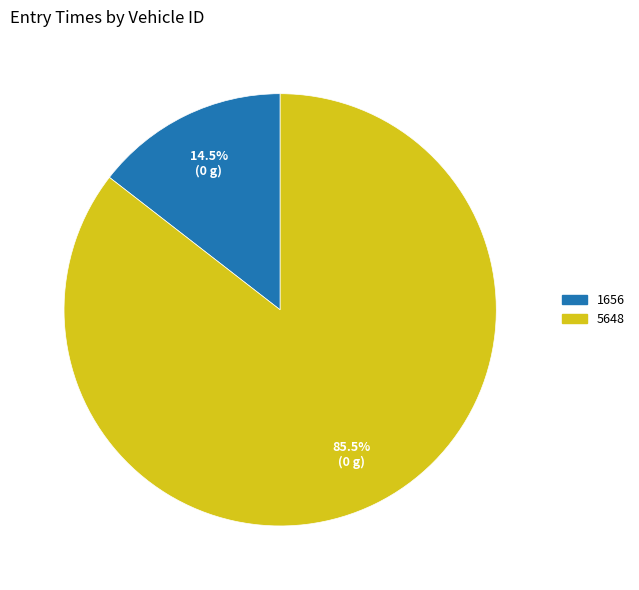

Which category has the smallest portion of the pie?

1656